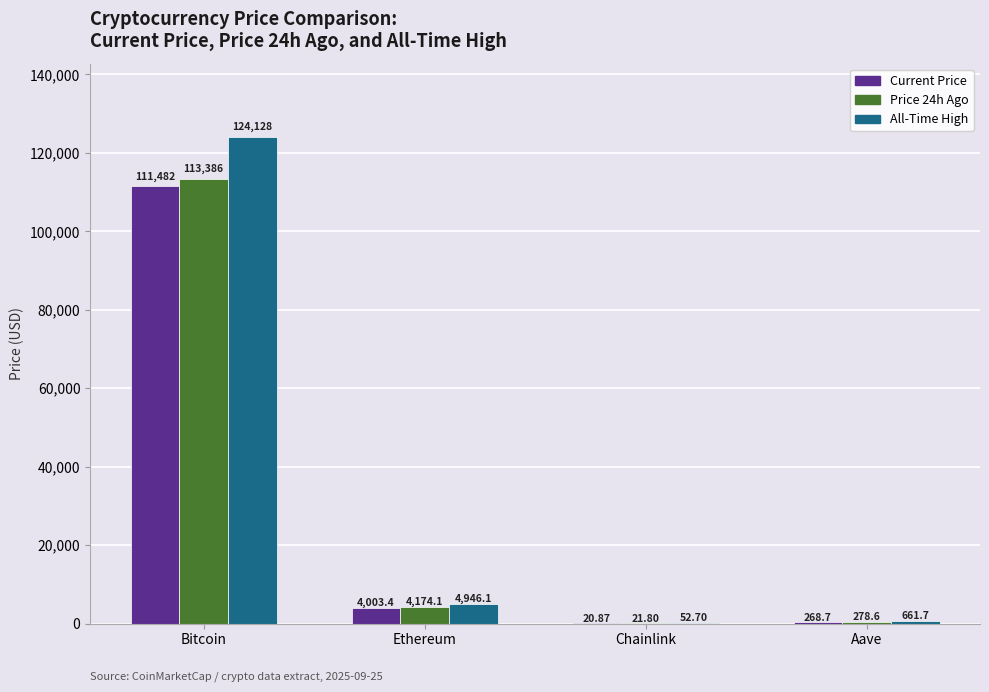

What is the total value across all series at Ethereum?

13123.6